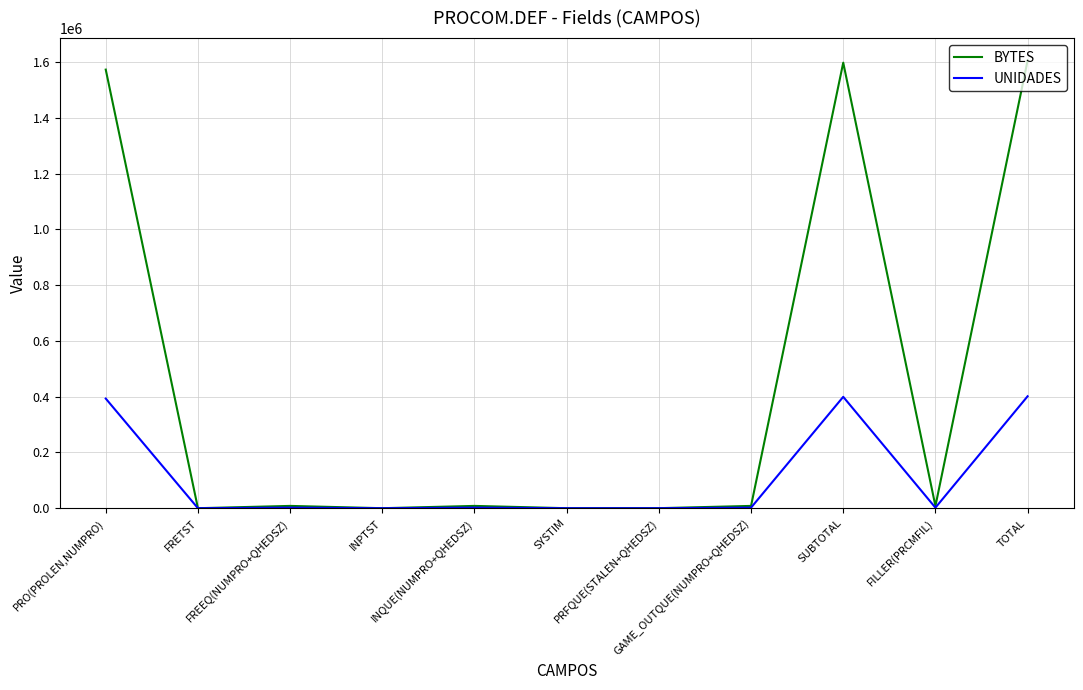

At which label does BYTES first exceed 8256?

PRO(PROLEN,NUMPRO)